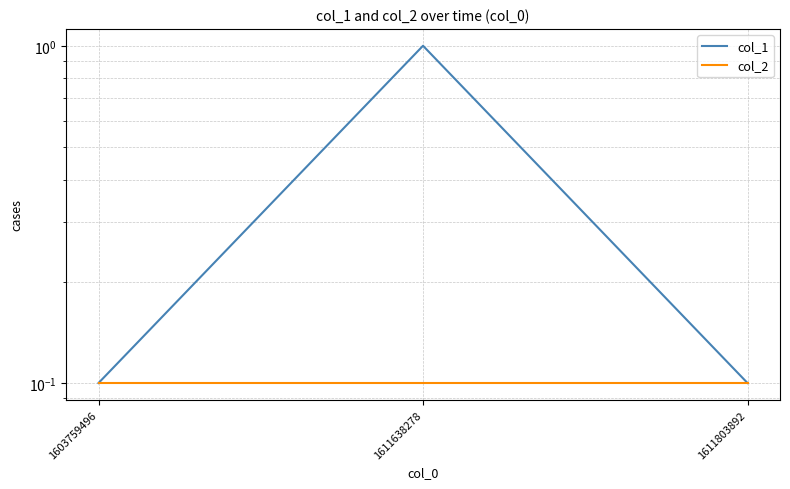

List the series in order of their peak value, lowest first.

col_2, col_1